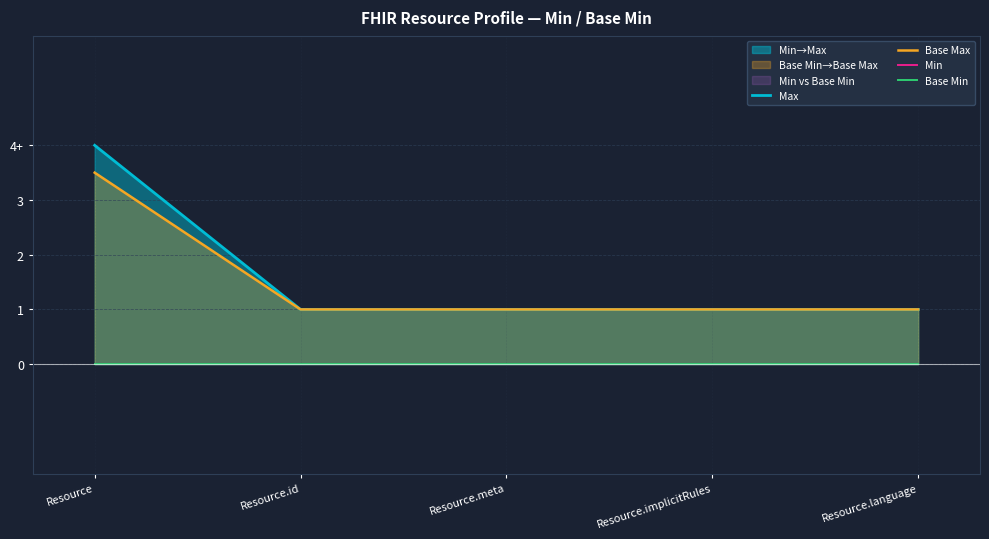

Count the Base Max values in the range 1 to 2.

4